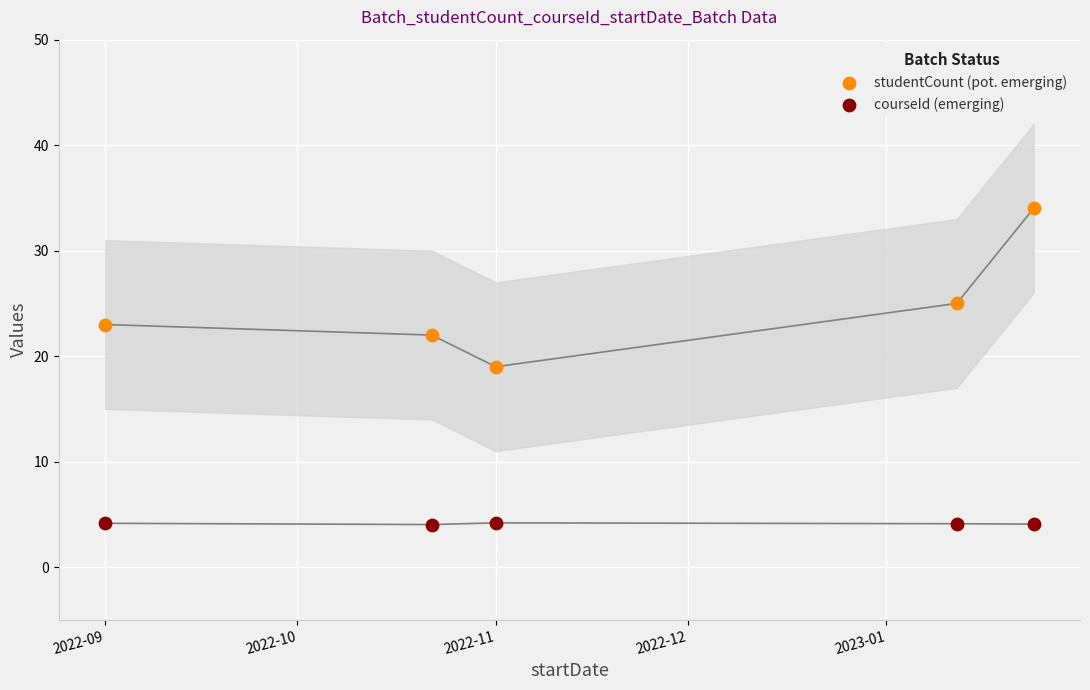

Across all data points, what is the average Y value?

14.4